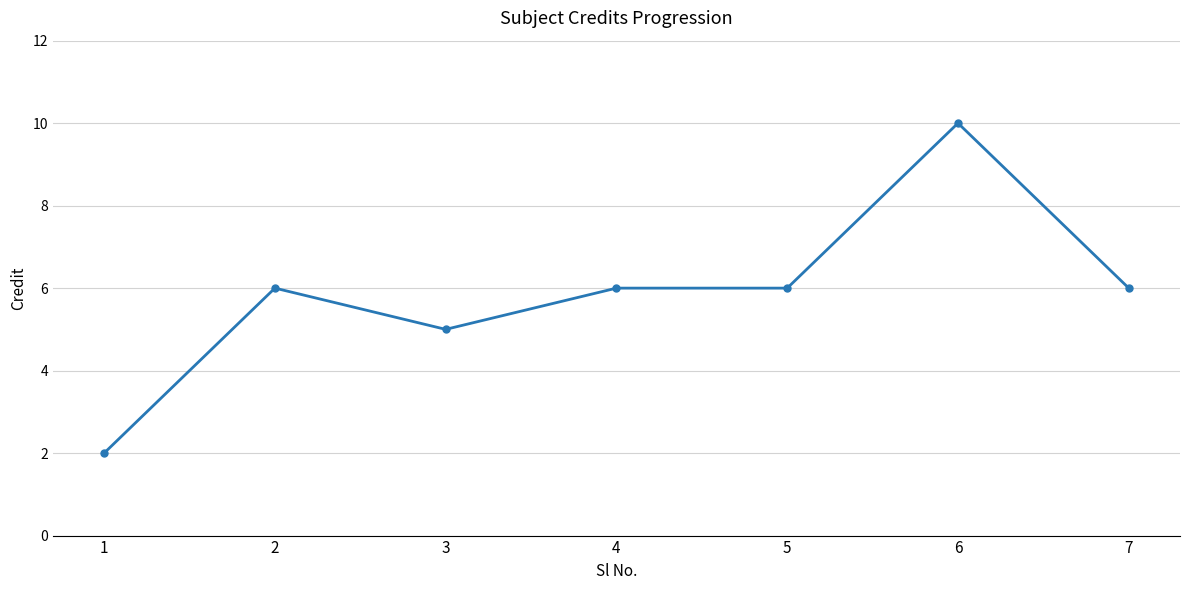

What is the value of the 7th point from the left?

6